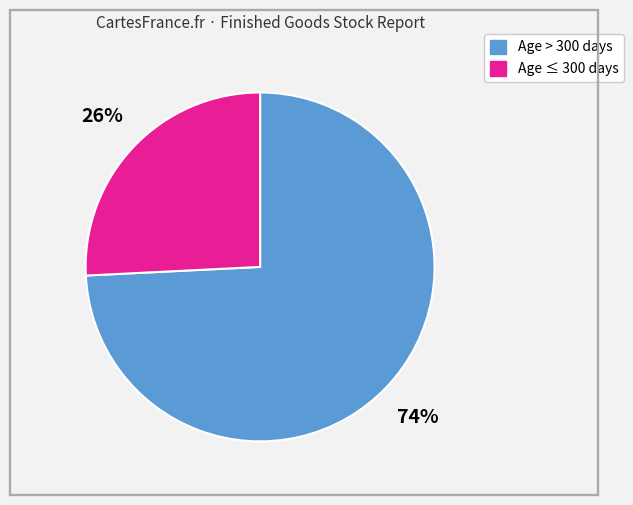

Does any single category account for the majority?

Yes